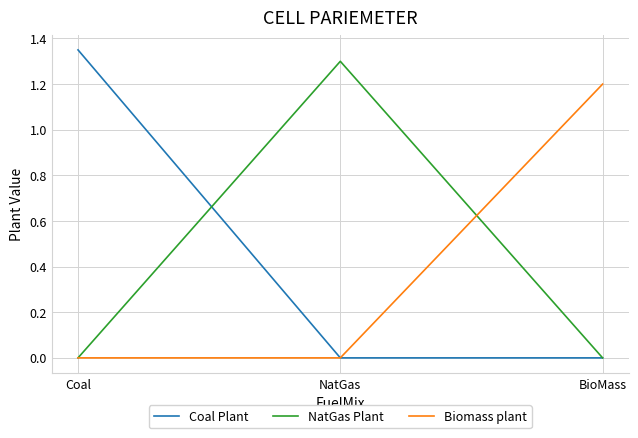

True or false: Biomass plant has a value of 0.5 at BioMass.

False